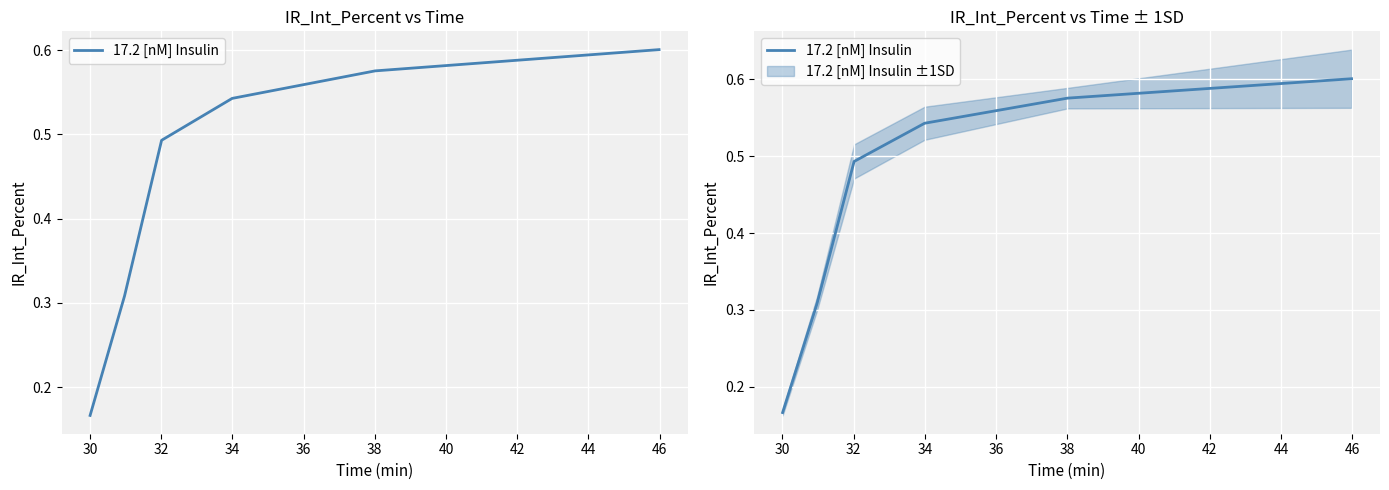

True or false: there are more than 2 points higher than both neighbors.

False